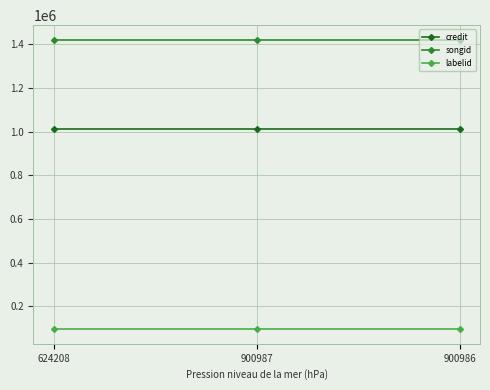

Is it true that credit equals 1011330 at 624208?

True